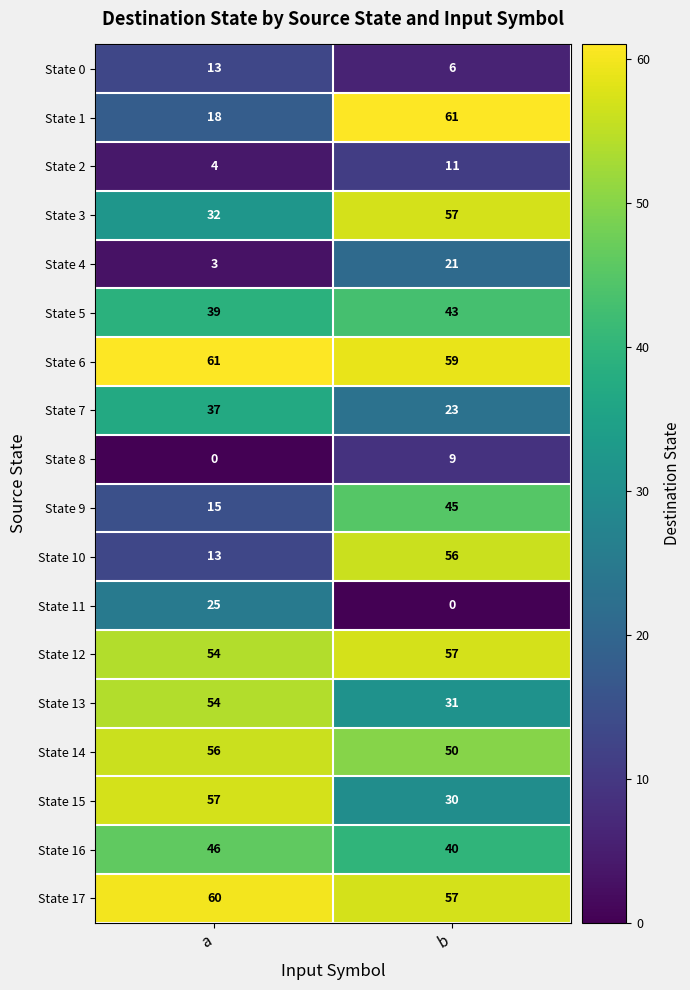

Is the value of State 16 at b greater than the value of State 15 at b?

Yes